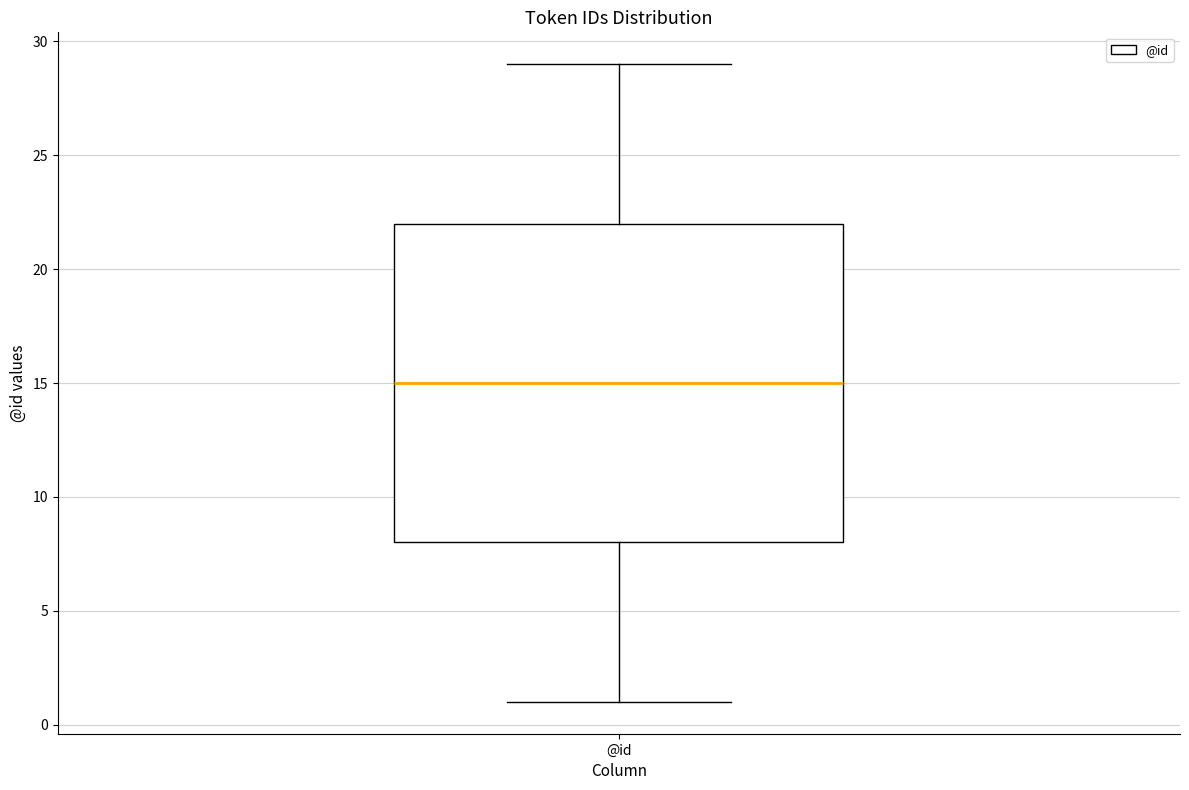

Read this box plot against the y-axis: the position of the median line, the range covered by the box, and the ends of both whiskers. The values are not printed on the chart, so give them approximately, as read against the axis.

median 15, box 8 to 22, whiskers 1 to 29